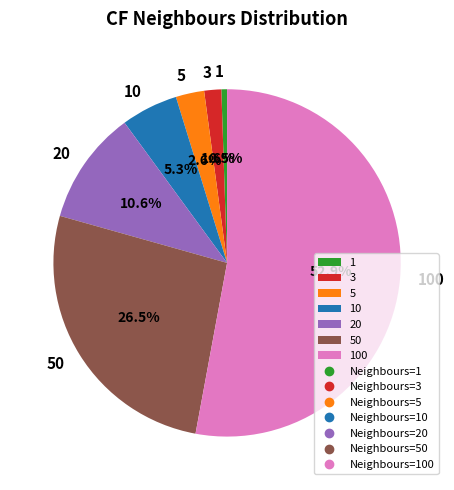

To the nearest percent, what is the combined percentage of 100 and 5?

56%